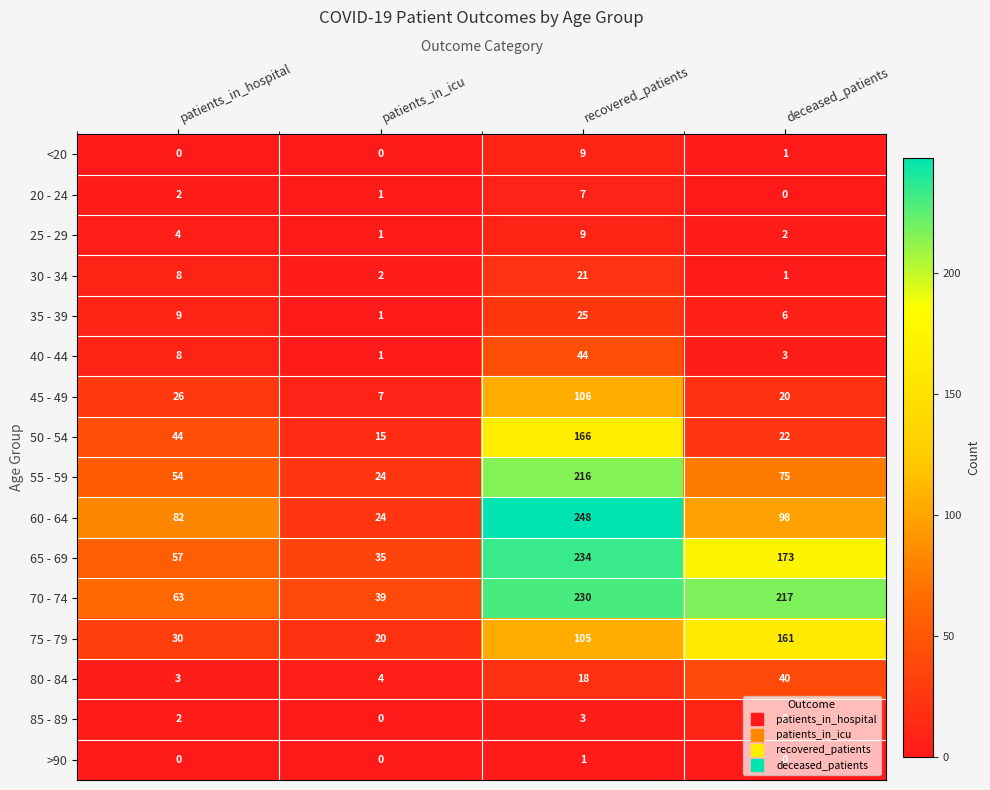

List the labels in order of 60 - 64 value, smallest first.

patients_in_icu, patients_in_hospital, deceased_patients, recovered_patients